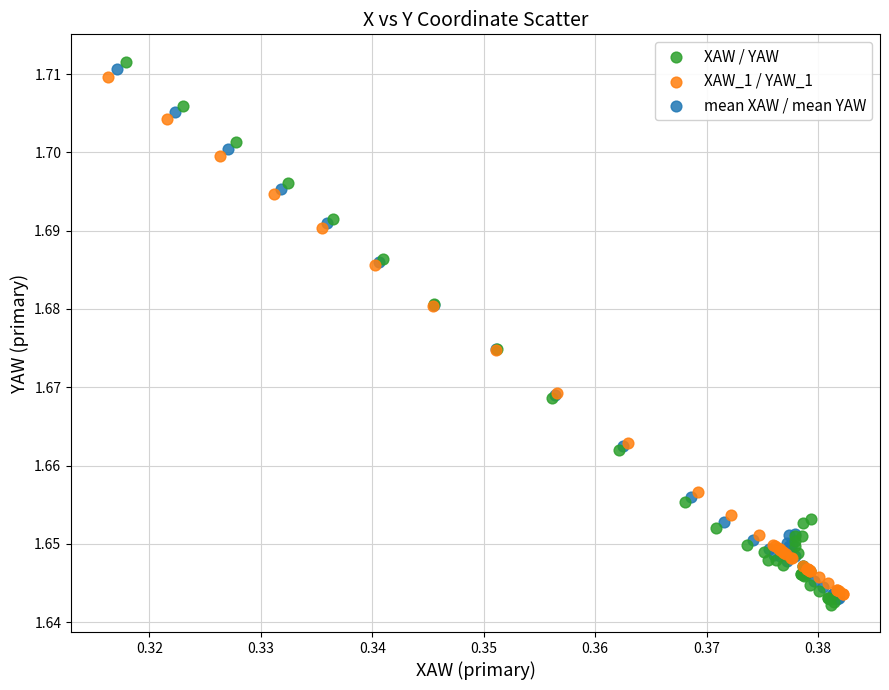

Which series contains the highest Y value?

XAW / YAW